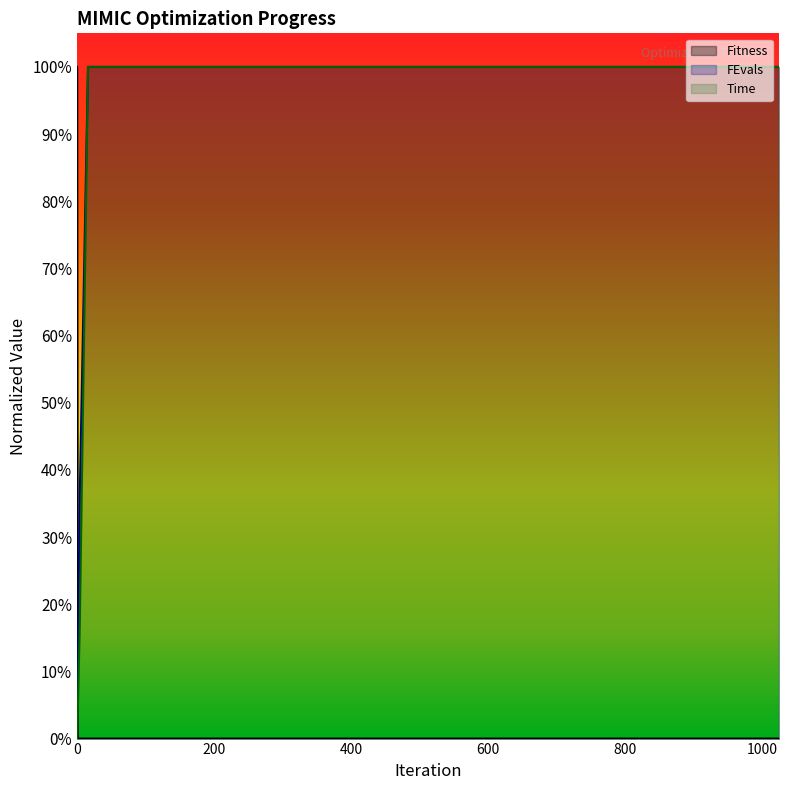

What are all the series names shown in the legend?

Fitness, FEvals, Time